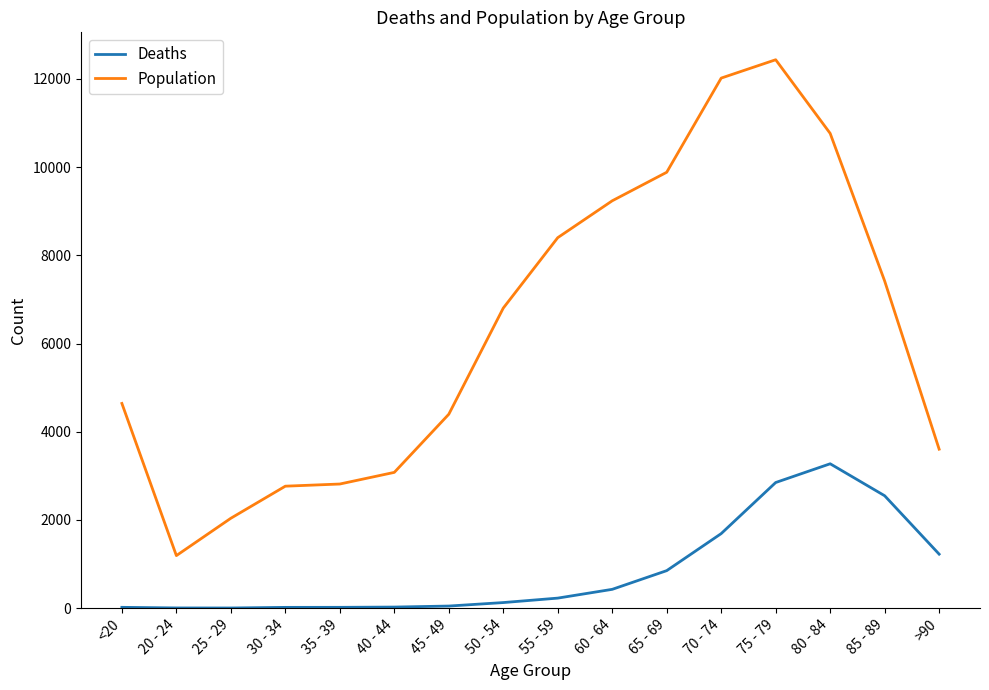

Is it true that Deaths equals 1123 at 80 - 84?

False